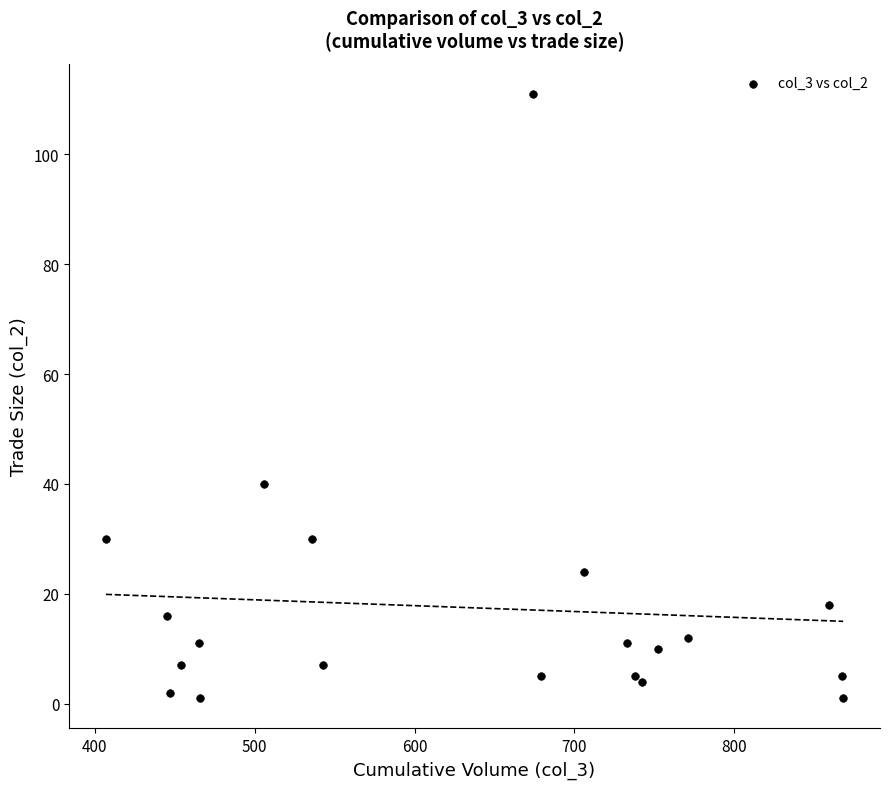

What Y value in the scatter plot is closest to 56?

40